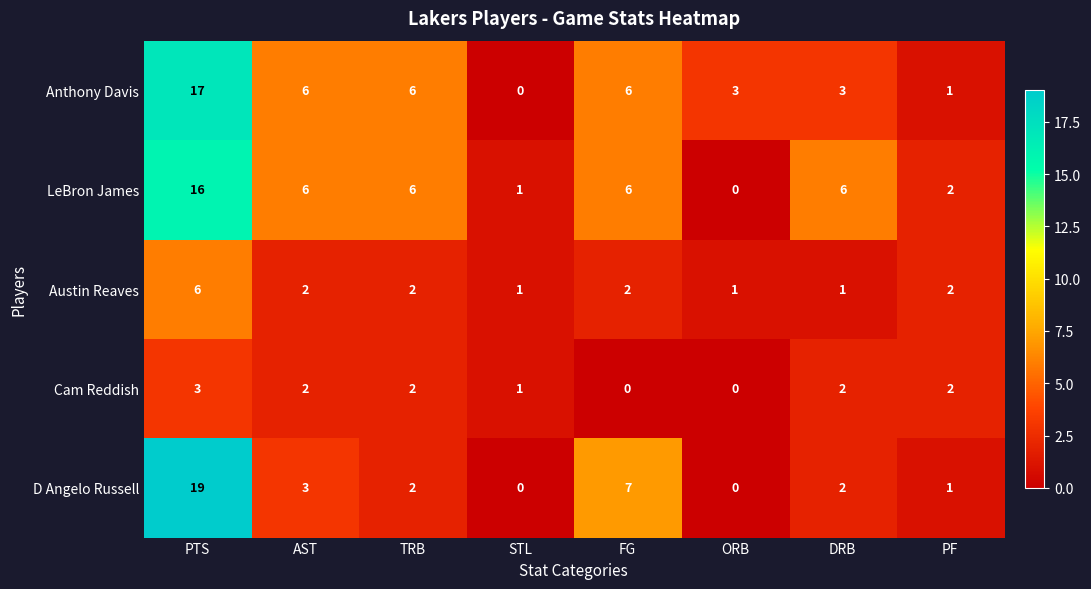

What is the average value of the Anthony Davis series?

5